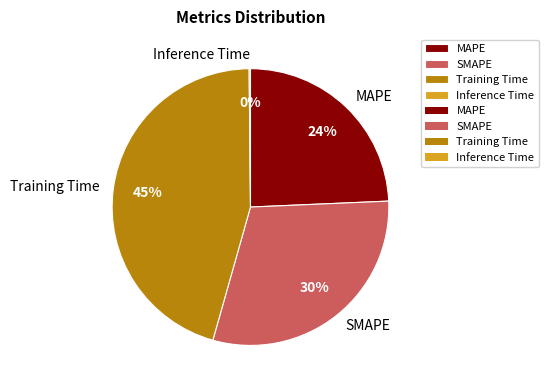

The Training Time slice represents 34% of the pie. True or false?

False